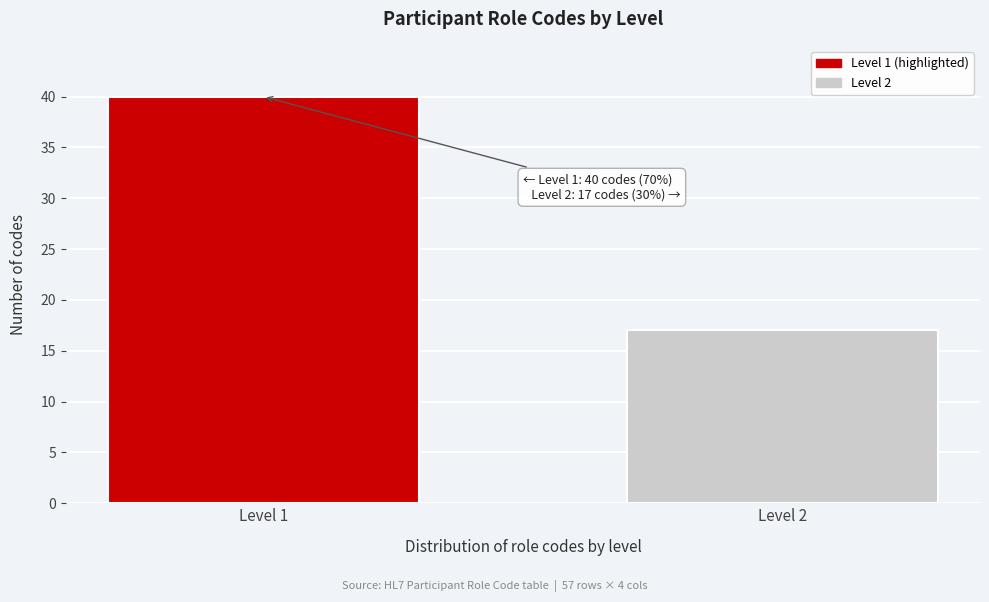

Reading left to right, what are all the values shown in this chart?

Level 1=40	Level 2=17